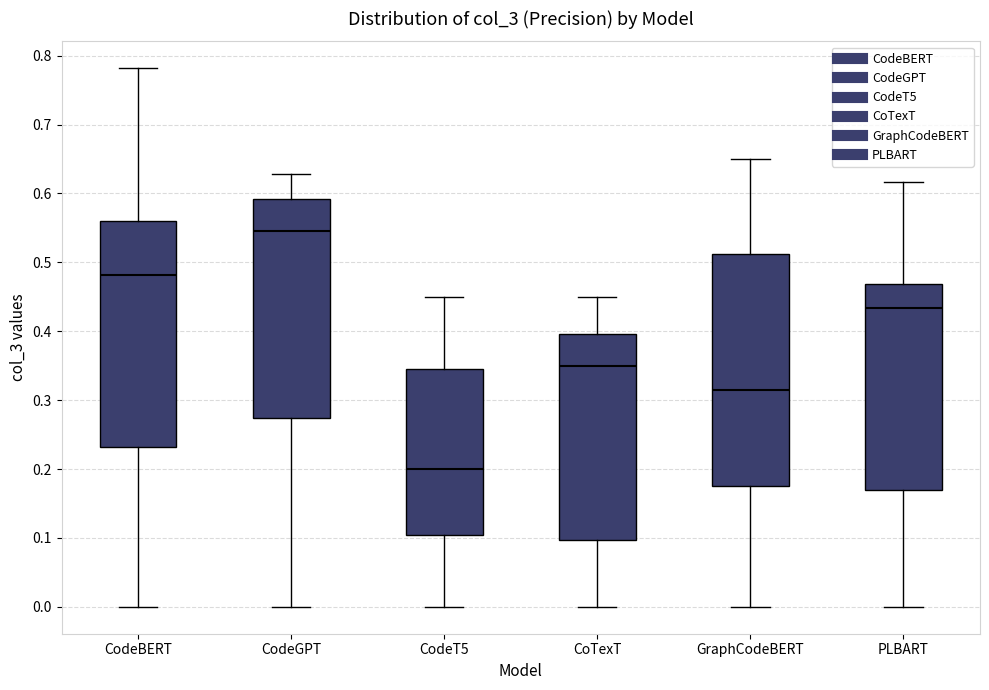

Reading left to right, read every box against the y-axis: the position of its median line, the range the box covers, and the ends of its whiskers. The values are not printed on the chart, so give them approximately, as read against the axis.

CodeBERT: median 0.48, box 0.23 to 0.56, whiskers 0.00 to 0.78
CodeGPT: median 0.55, box 0.27 to 0.59, whiskers 0.00 to 0.63
CodeT5: median 0.20, box 0.10 to 0.35, whiskers 0.00 to 0.45
CoTexT: median 0.35, box 0.10 to 0.40, whiskers 0.00 to 0.45
GraphCodeBERT: median 0.31, box 0.18 to 0.51, whiskers 0.00 to 0.65
PLBART: median 0.43, box 0.17 to 0.47, whiskers 0.00 to 0.62